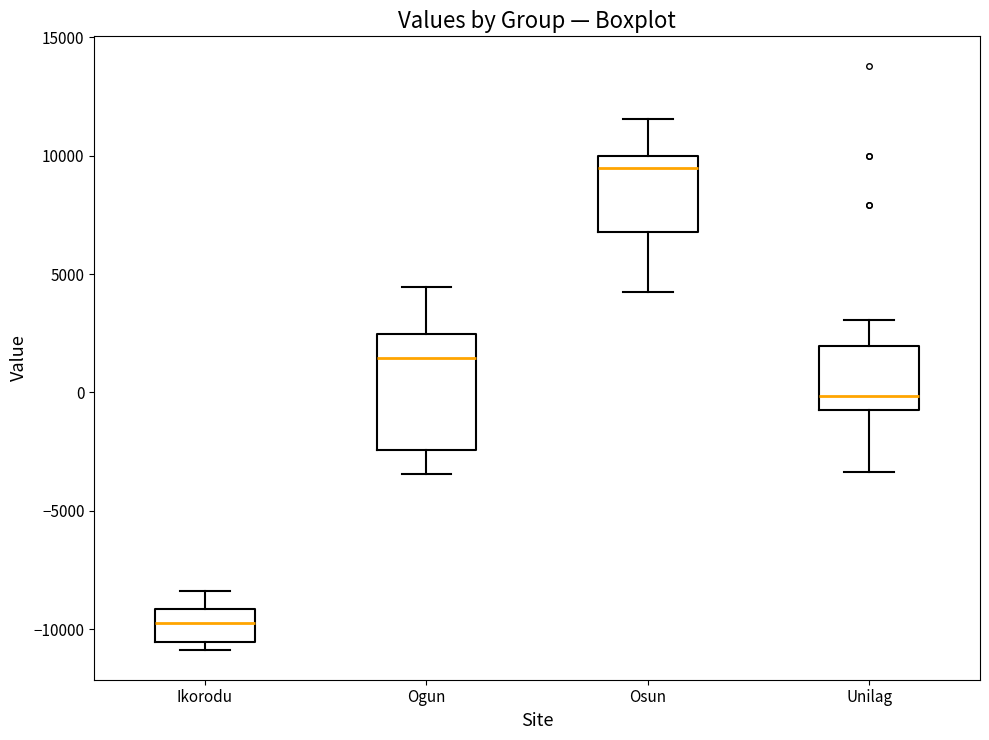

Which box is the tallest, from its lower edge to its upper edge?

Ogun